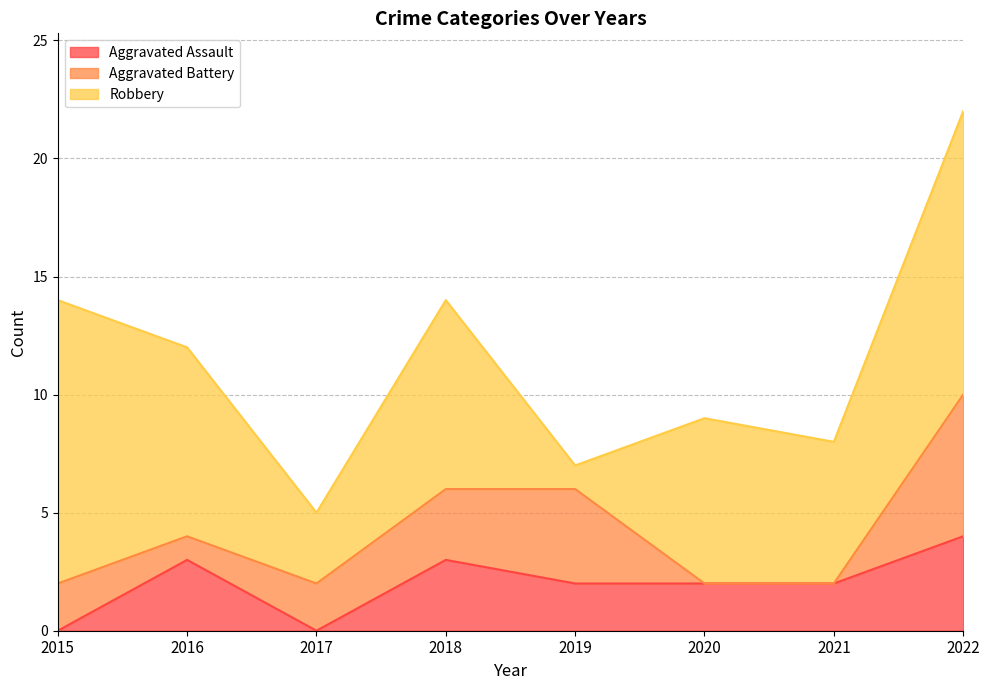

The Aggravated Battery series shows 2 at 2015. True or false?

True